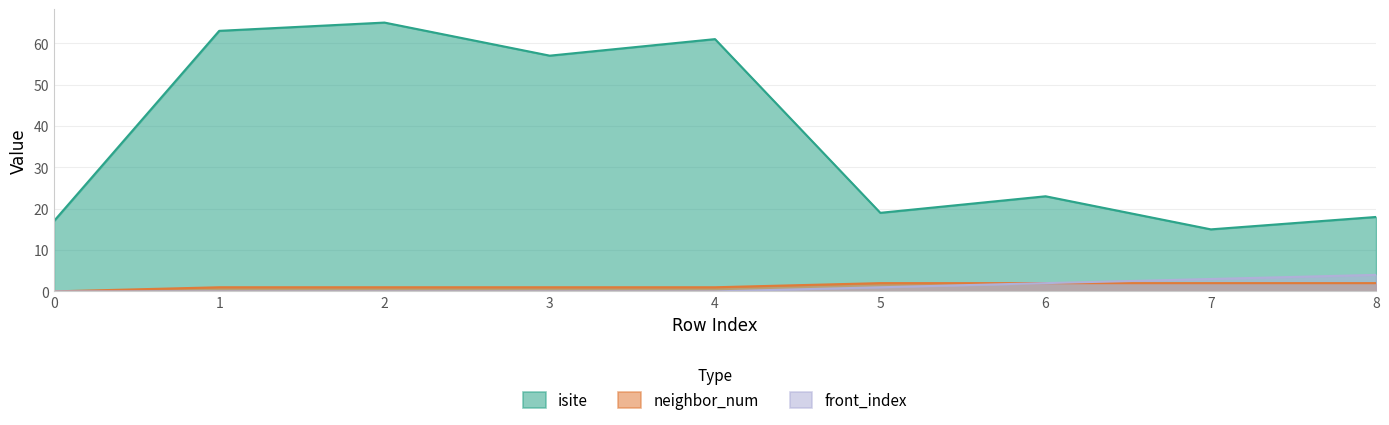

How many lines are shown in the chart?

3